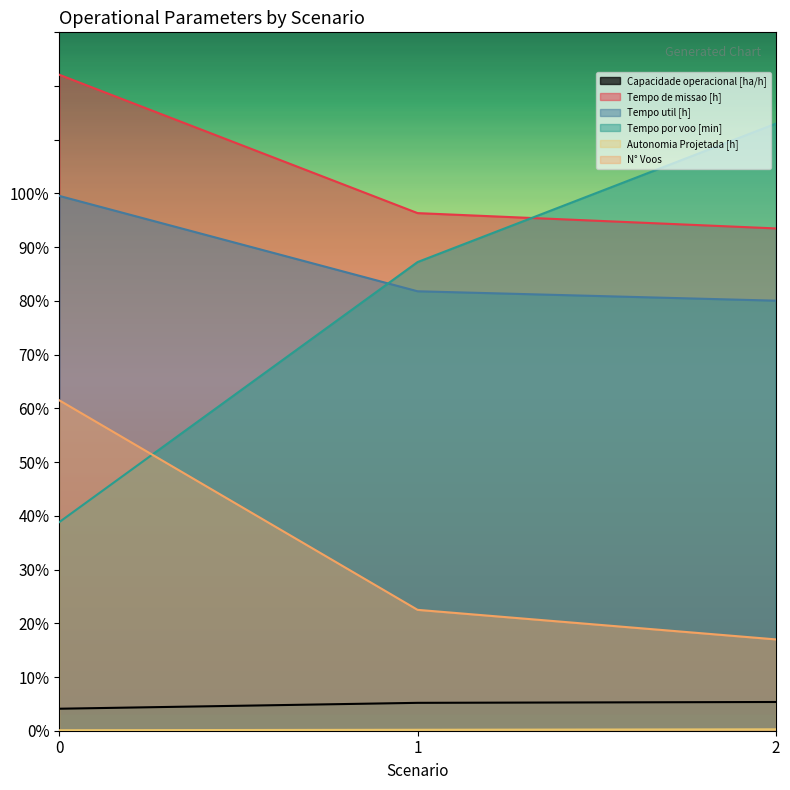

Reading left to right, transcribe all the data shown in this chart.

Capacidade operacional [ha/h]: 4.1	5.2	5.3
Tempo de missao [h]: 122.1	96.3	93.5
Tempo util [h]: 99.5	81.8	80.1
Tempo por voo [min]: 38.8	87.2	113.0
Autonomia Projetada [h]: 0.1	0.2	0.3
N° Voos: 61.5	22.5	17.0